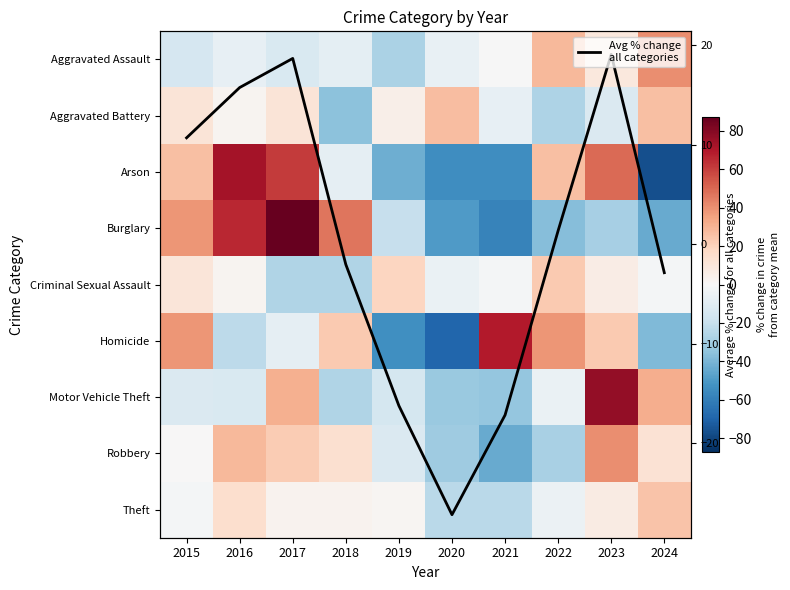

Which category has the lowest value across all series?

2024